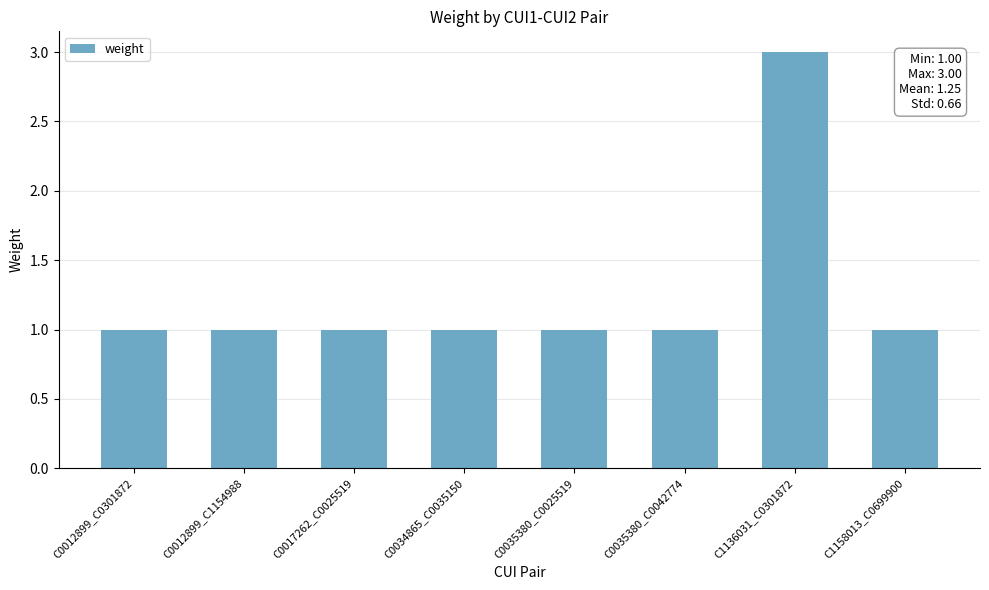

How many series are shown in this chart?

1